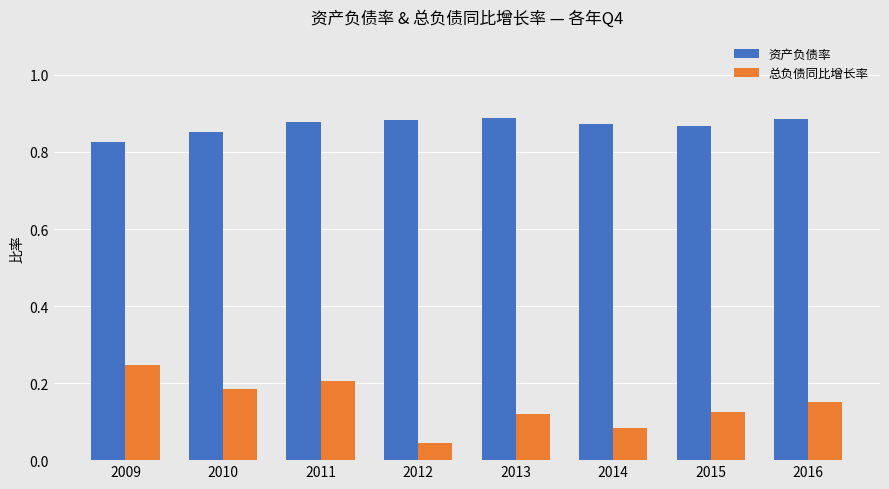

At which label is 总负债同比增长率 closest to 0?

2012